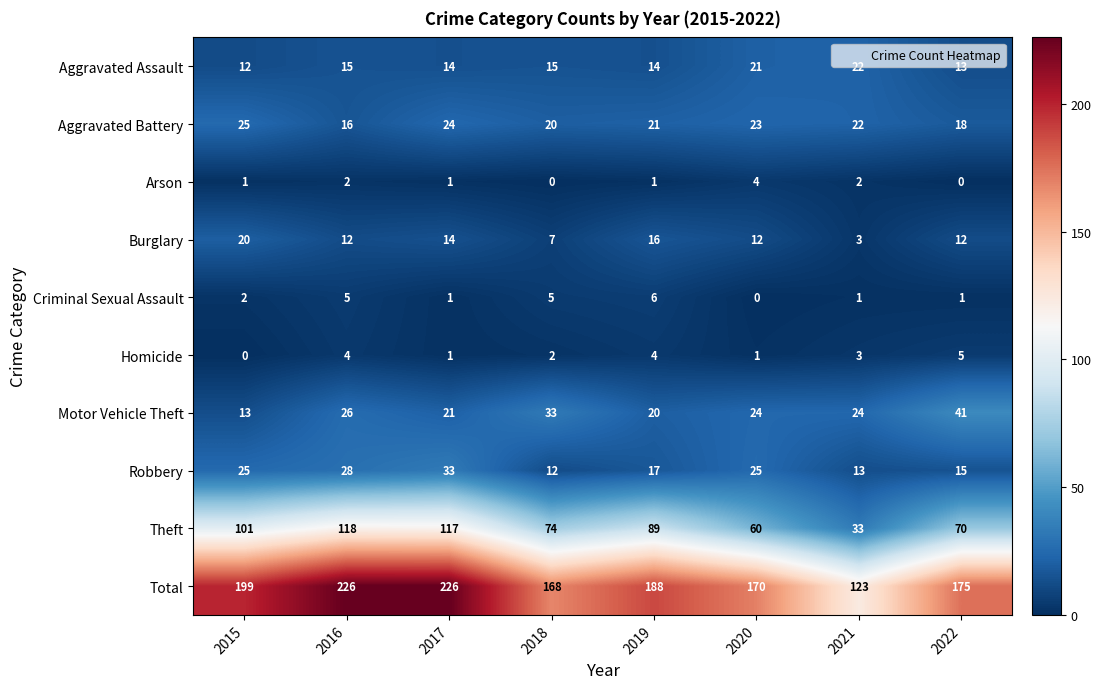

How many series are shown in this chart?

10